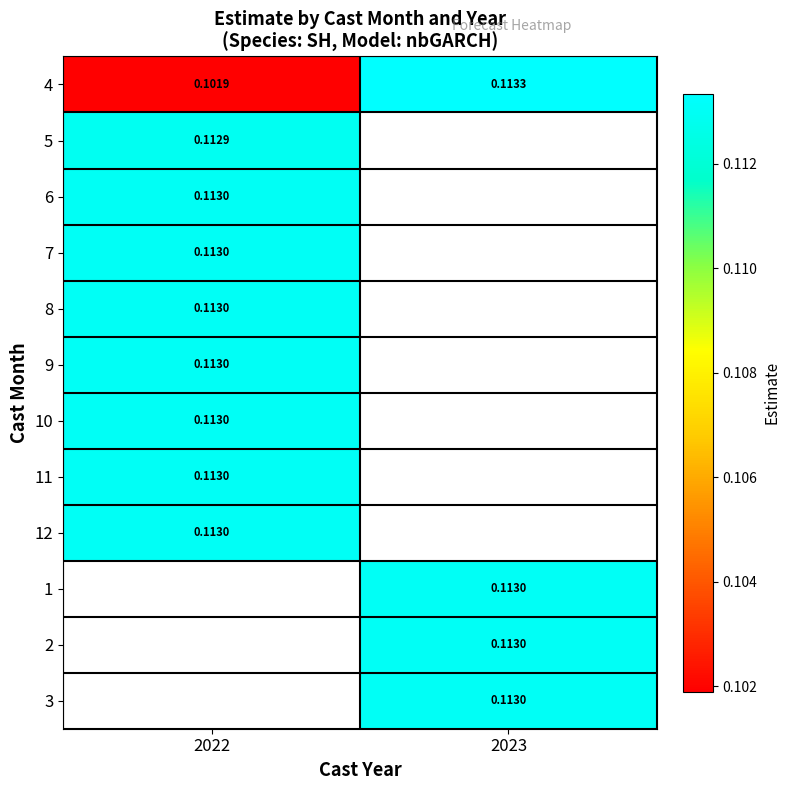

What is the minimum value for 7?

0.1